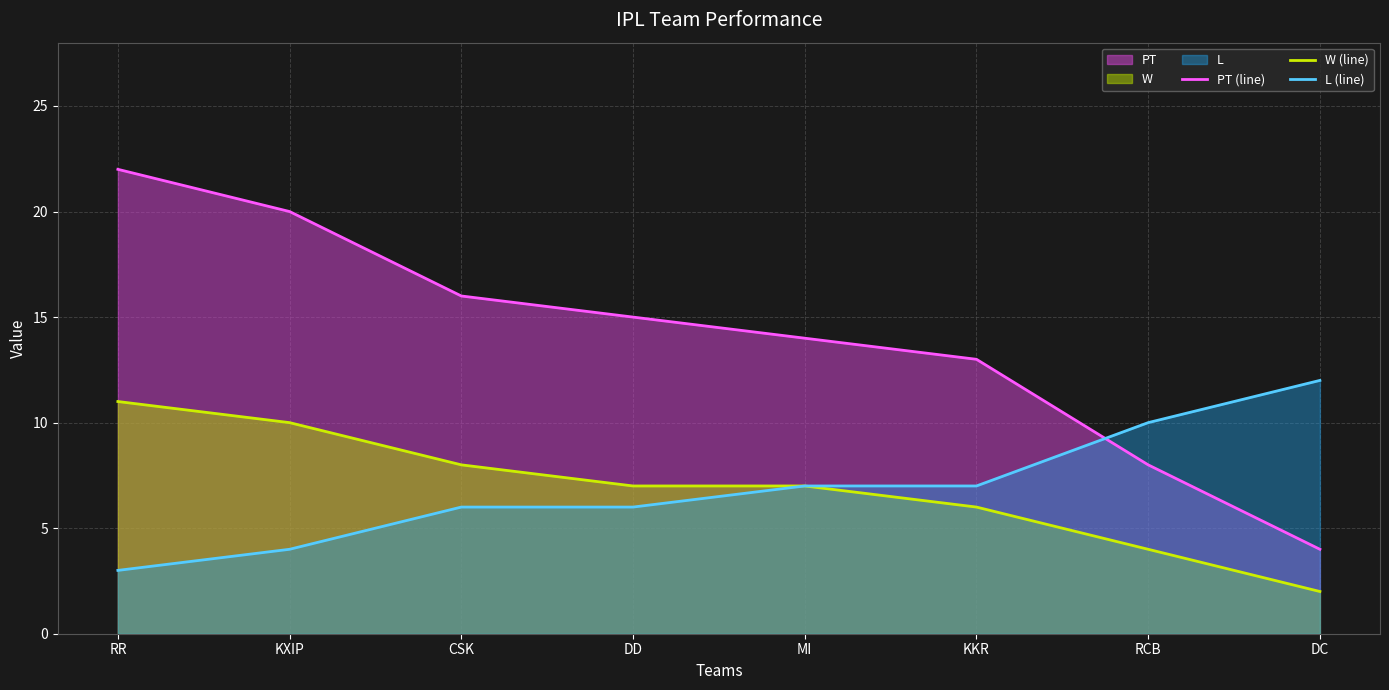

What is the maximum value shown in the chart?

22